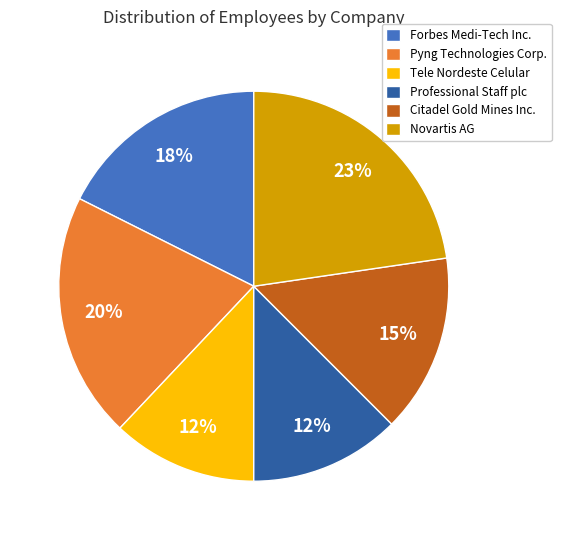

True or false: Citadel Gold Mines Inc. accounts for 3% of the total.

False